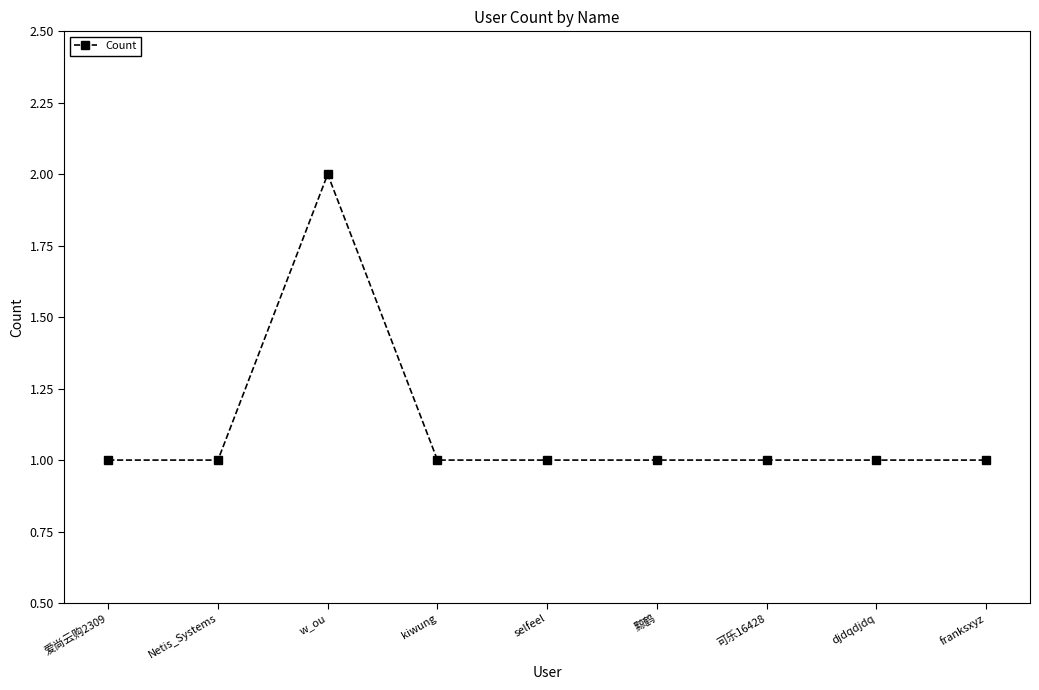

Reading left to right, list all the values displayed in this chart.

爱尚云购2309=1	Netis_Systems=1	w_ou=2	kiwung=1	selfeel=1	黥鹤=1	可乐16428=1	djdqdjdq=1	franksxyz=1